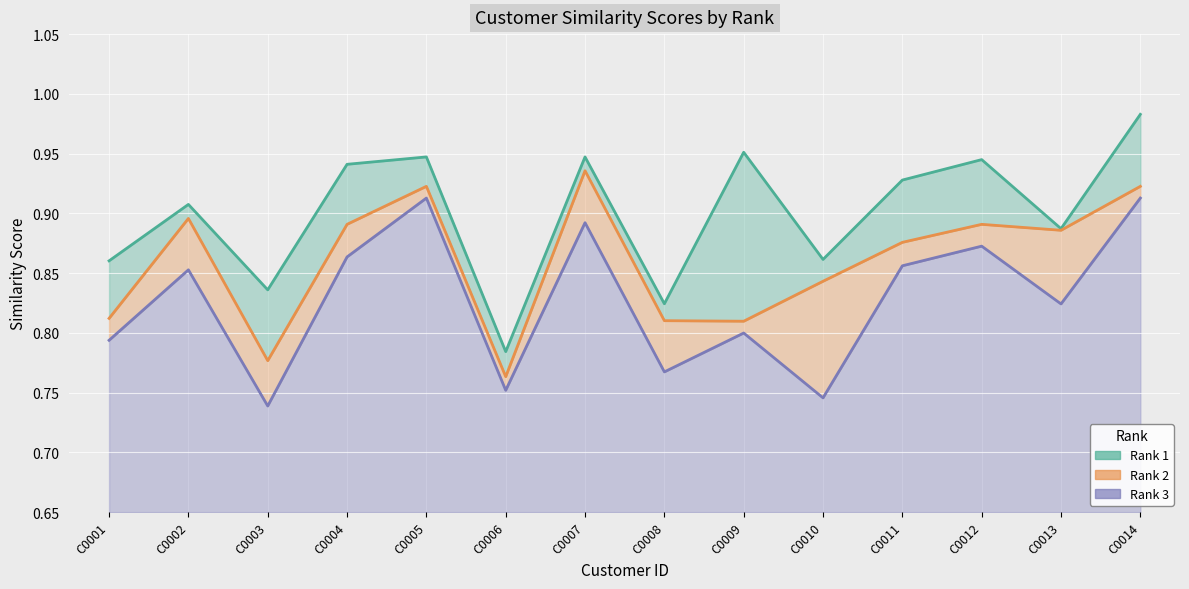

Reading left to right, what are all the values shown in this chart?

Rank 1: C0001=0.9	C0002=0.9	C0003=0.8	C0004=0.9	C0005=0.9	C0006=0.8	C0007=0.9	C0008=0.8	C0009=1.0	C0010=0.9	C0011=0.9	C0012=0.9	C0013=0.9	C0014=1.0
Rank 2: C0001=0.8	C0002=0.9	C0003=0.8	C0004=0.9	C0005=0.9	C0006=0.8	C0007=0.9	C0008=0.8	C0009=0.8	C0010=0.8	C0011=0.9	C0012=0.9	C0013=0.9	C0014=0.9
Rank 3: C0001=0.8	C0002=0.9	C0003=0.7	C0004=0.9	C0005=0.9	C0006=0.8	C0007=0.9	C0008=0.8	C0009=0.8	C0010=0.7	C0011=0.9	C0012=0.9	C0013=0.8	C0014=0.9